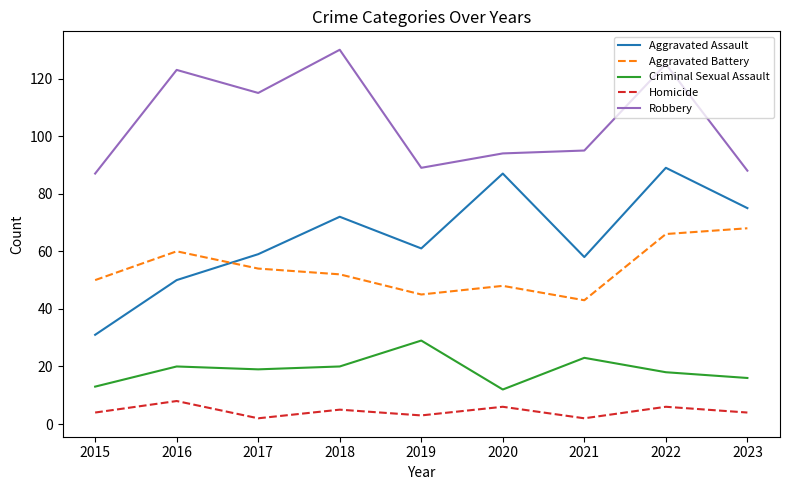

True or false: Aggravated Battery and Robbery intersect in this chart.

False